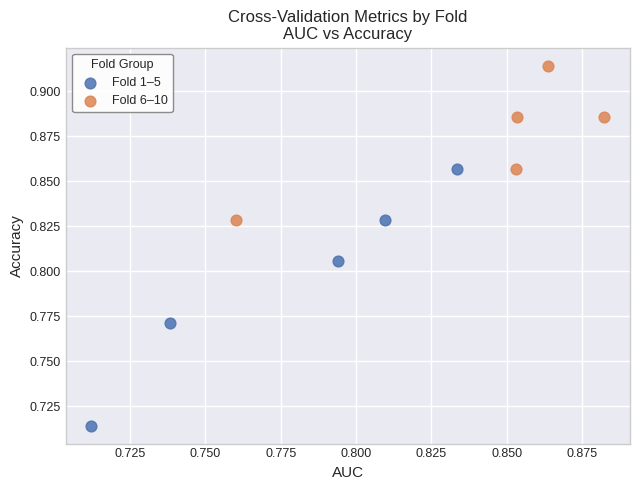

Which series contains the lowest Y value?

Fold 1–5